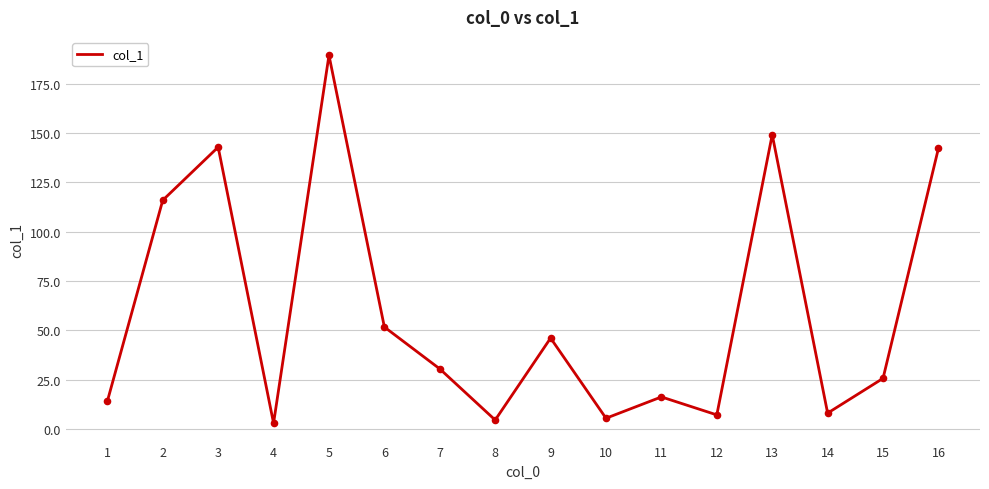

What is the change in value from 4 to 14?

+5.1